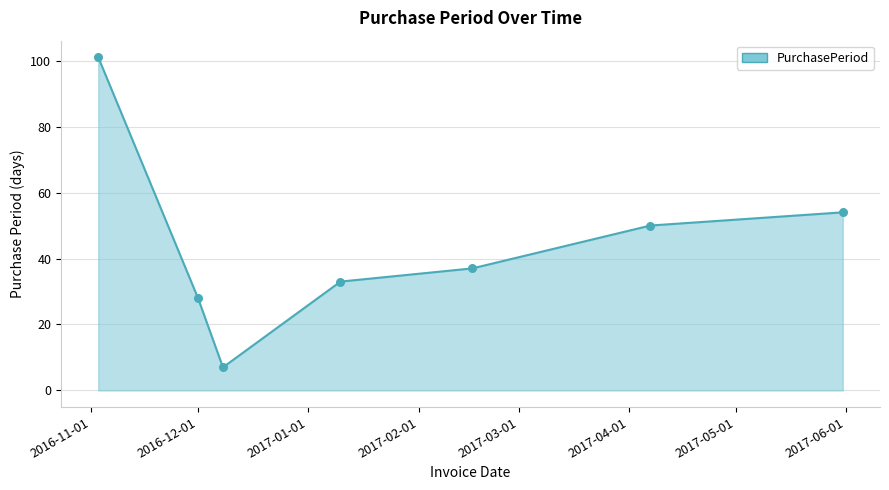

What is the average value?

44